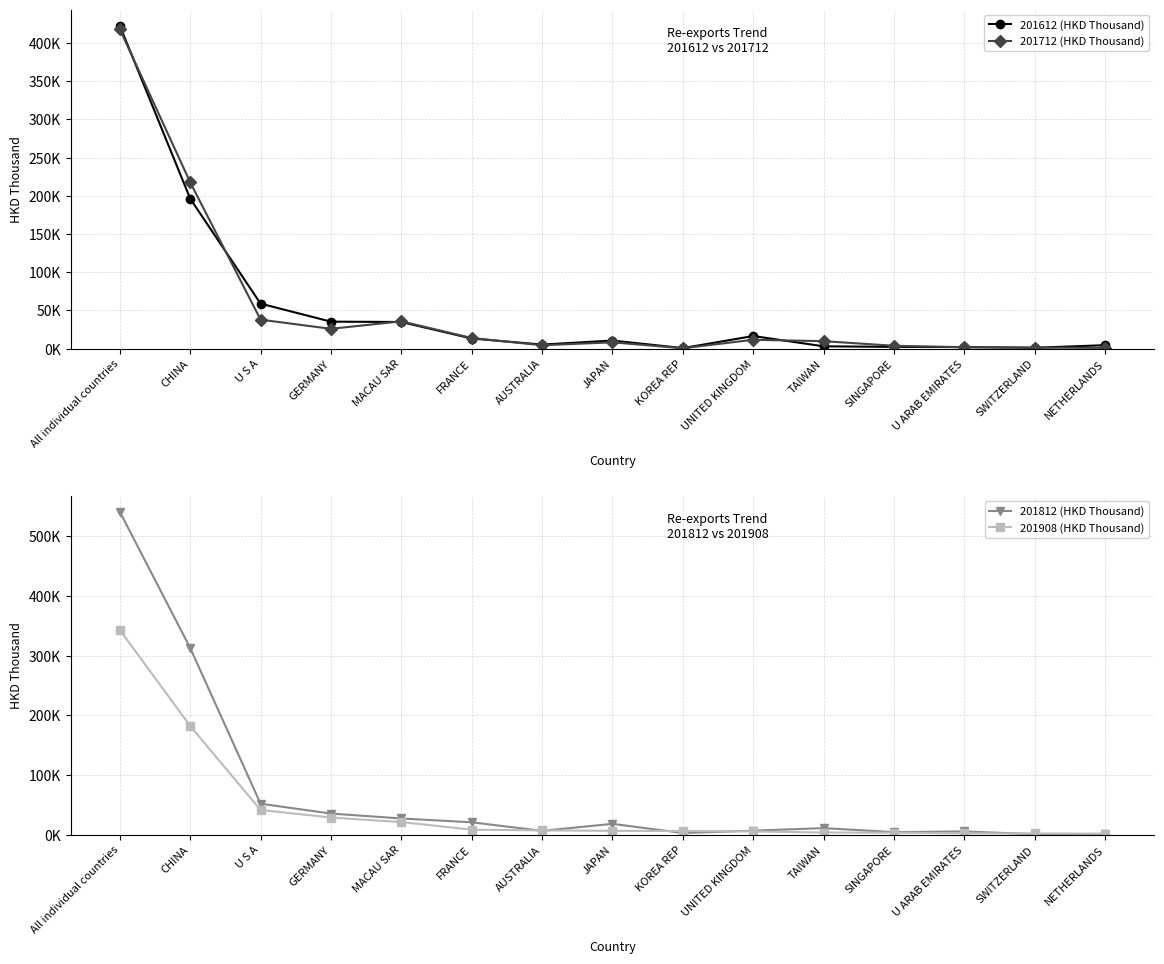

Rank the series at AUSTRALIA from highest to lowest value.

201908 (HKD Thousand), 201812 (HKD Thousand), 201612 (HKD Thousand), 201712 (HKD Thousand)